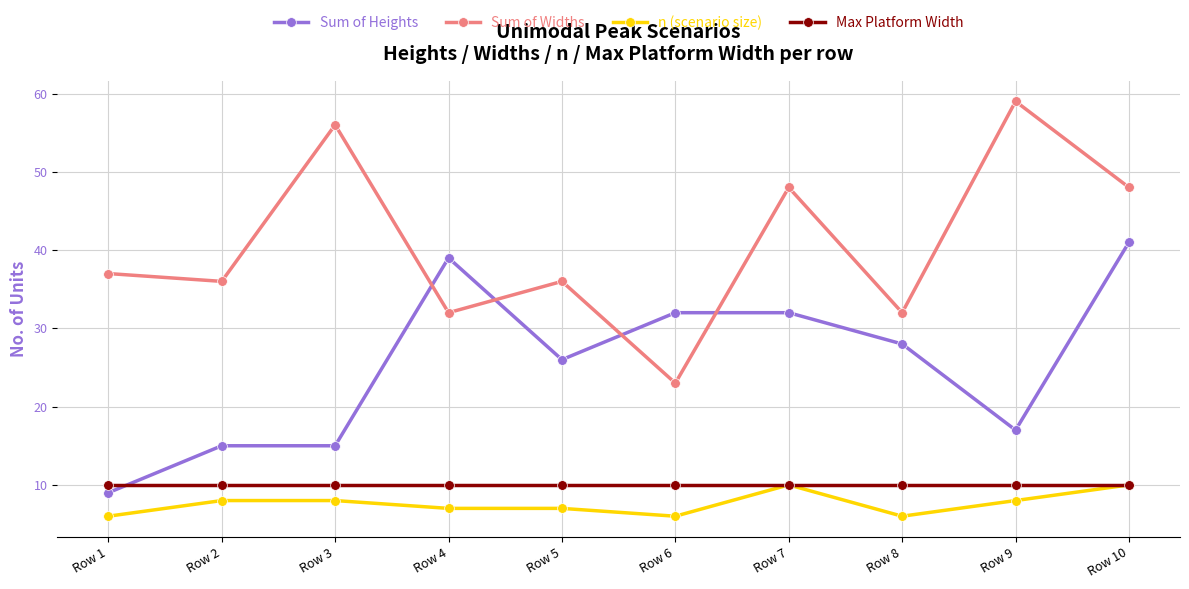

After their last crossing, which series has the higher values: Sum of Widths or Sum of Heights?

Sum of Widths